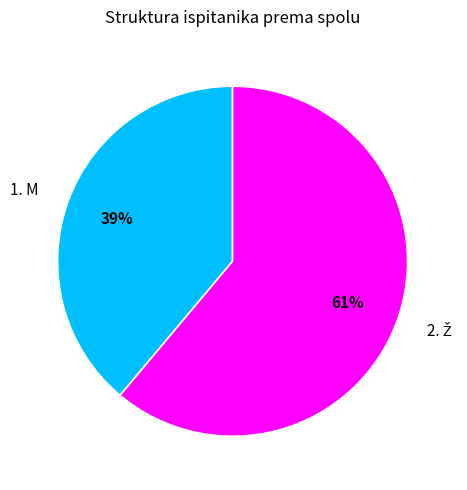

To the nearest percent, what portion does 1. M represent?

39%